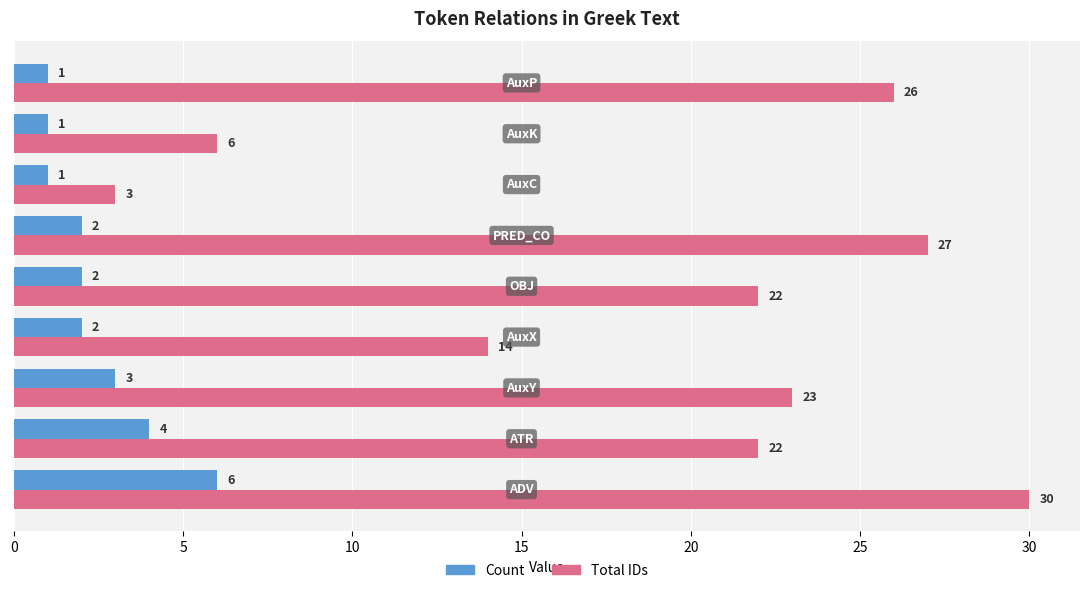

Count the Count values in the range 1 to 3.

7